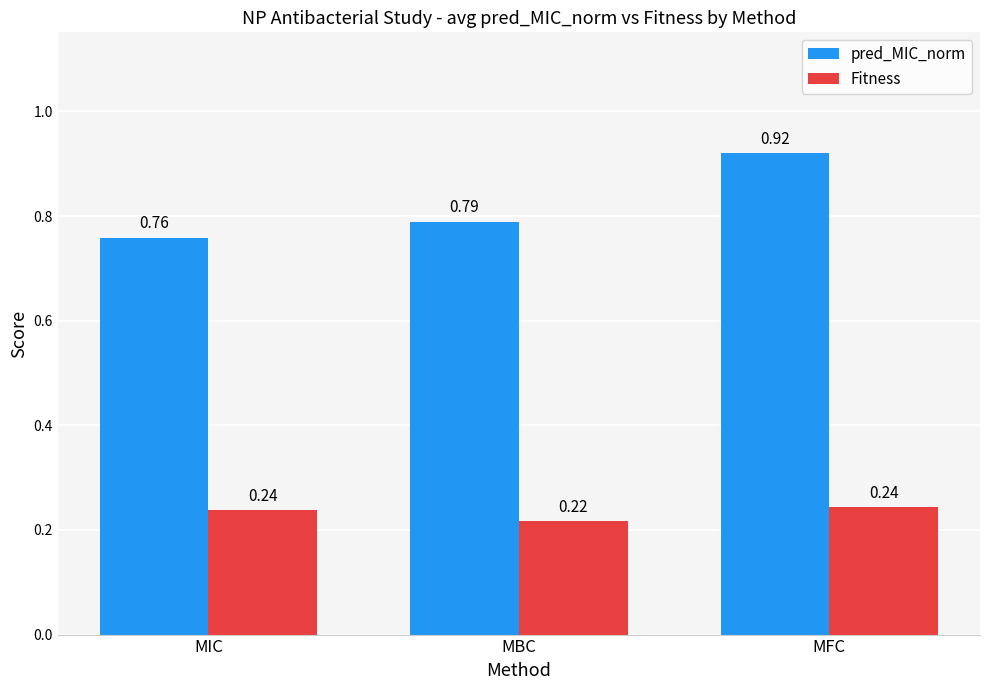

Rank the series by their maximum value, from lowest to highest.

Fitness, pred_MIC_norm